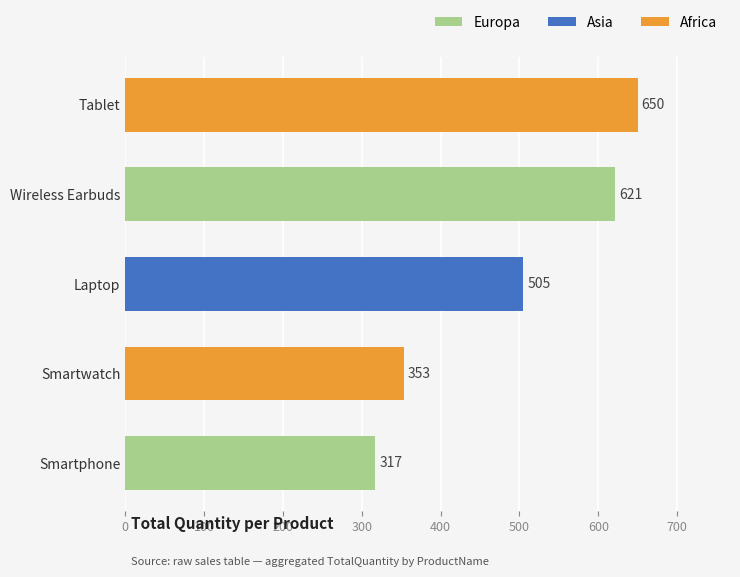

At which label is the value closest to 483?

Laptop